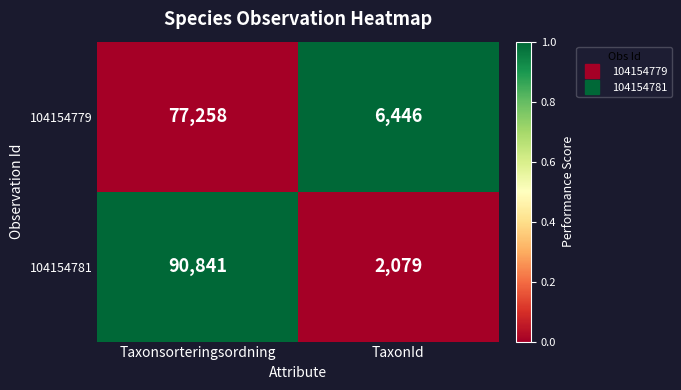

What is the sum of the 104154779 values at TaxonId and Taxonsorteringsordning?

83704